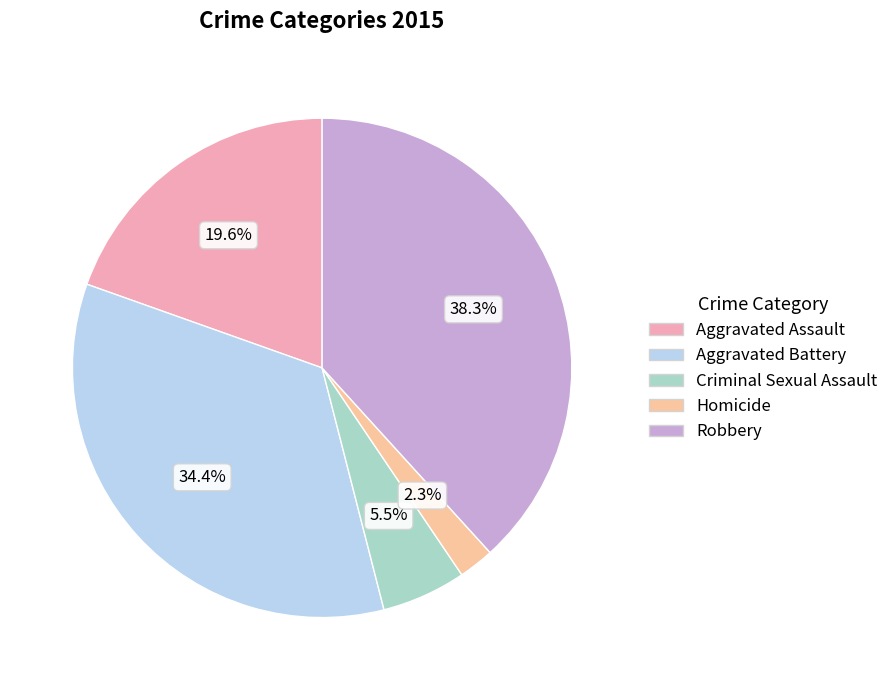

How many slices are in this pie chart?

5